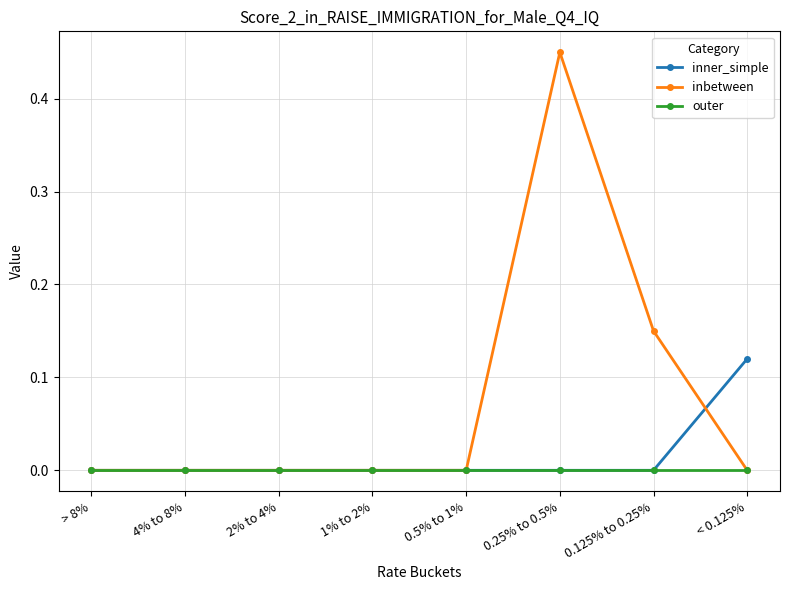

At which category is the sum across all series the highest?

0.25% to 0.5%